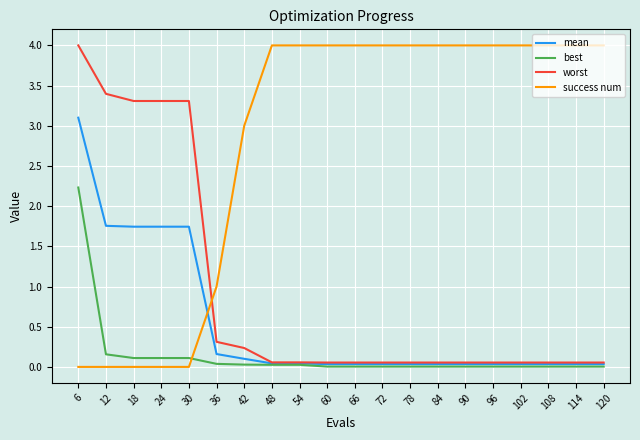

Between which two adjacent categories do mean and success num first intersect?

30 and 36